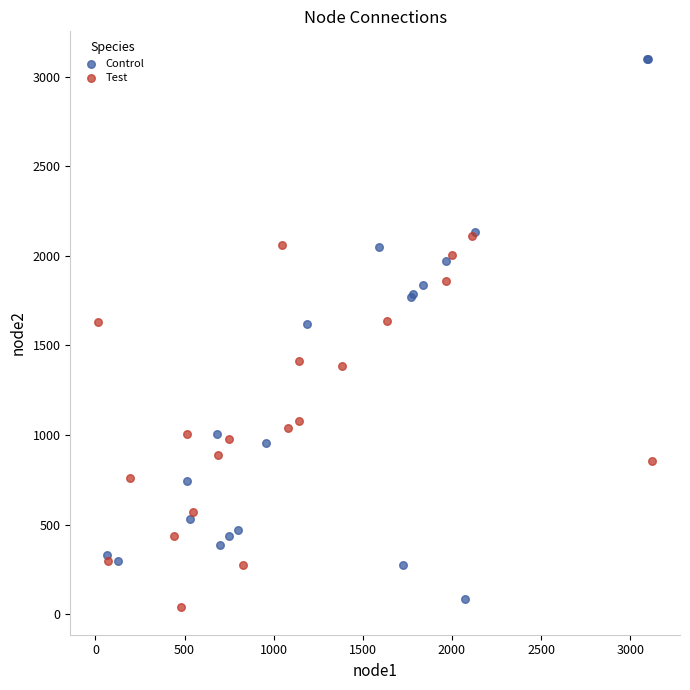

Which series has the largest Y range (max minus min)?

Control